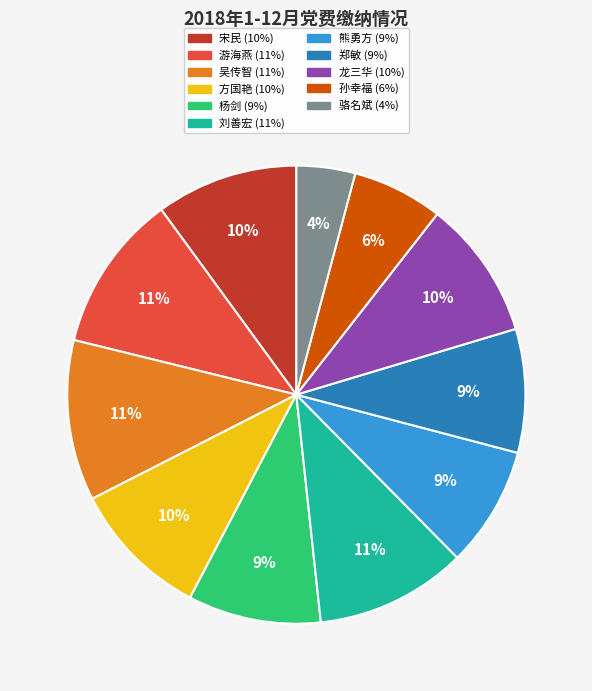

Which has a higher value, 吴传智 or 孙幸福?

吴传智